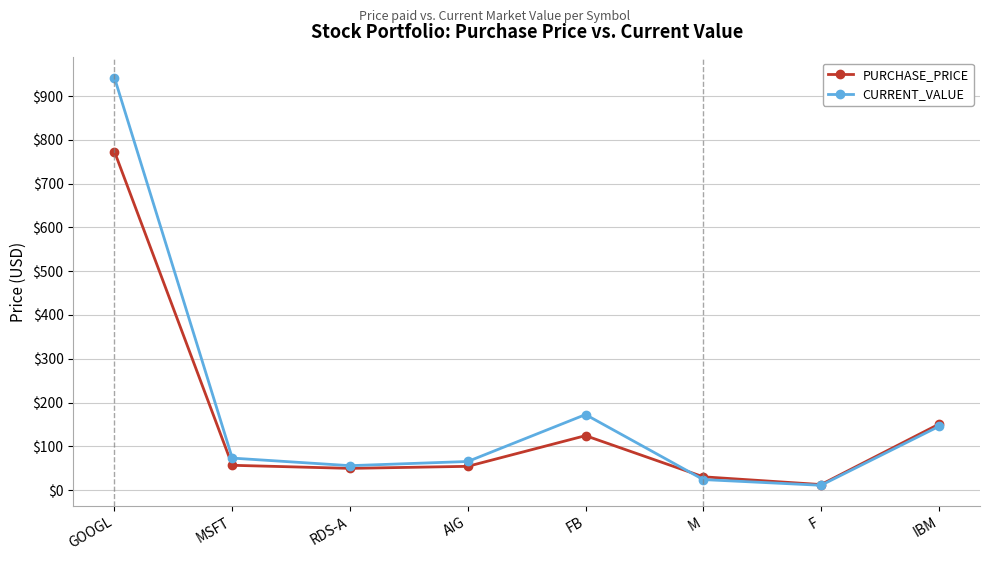

At which category is the sum across all series the highest?

GOOGL